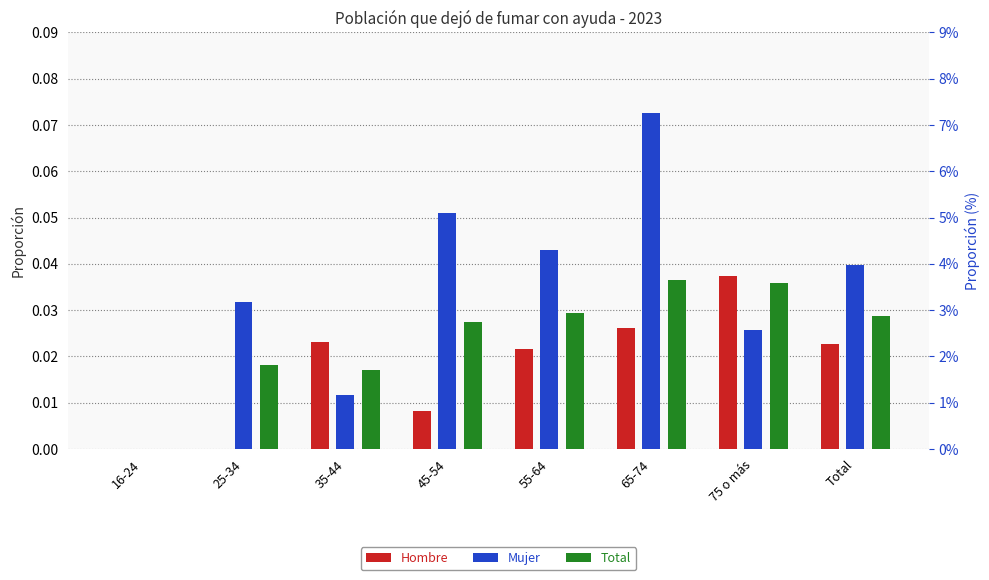

How many bars are there in each group?

3